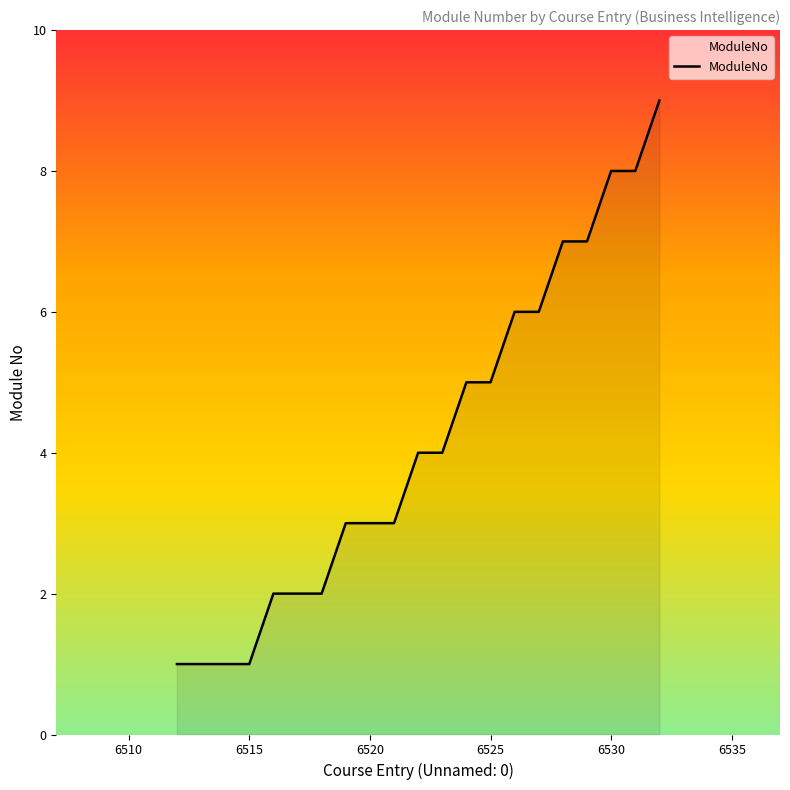

What is the maximum value shown in the chart?

9